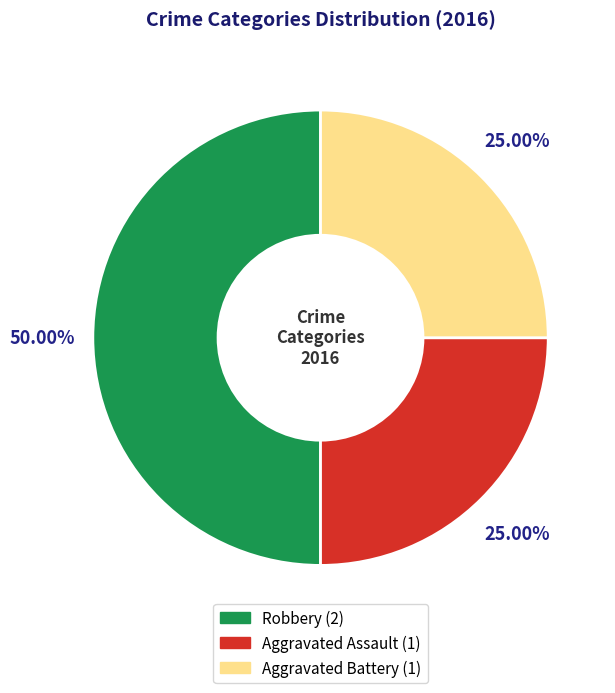

To the nearest percent, what portion does Robbery represent?

50%